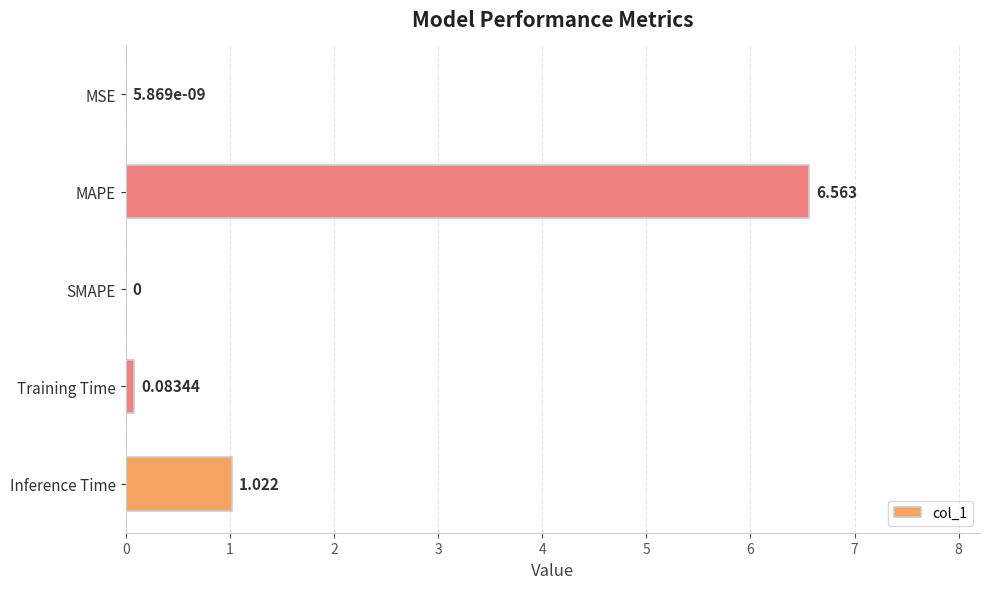

Between MSE and Training Time, which is larger?

Training Time